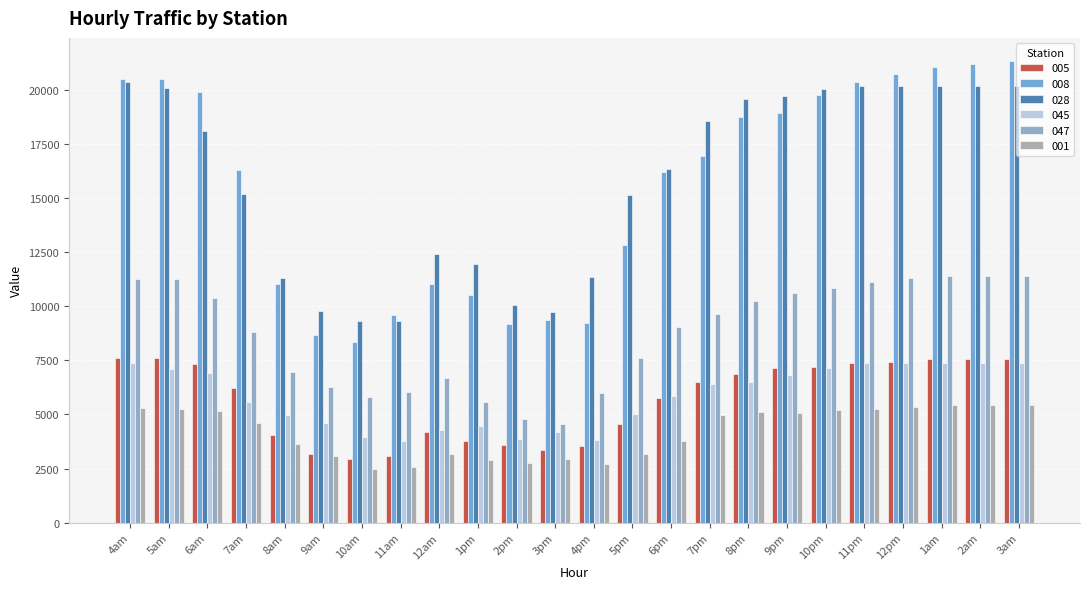

What is the label of the 7th bar from the right?

9pm